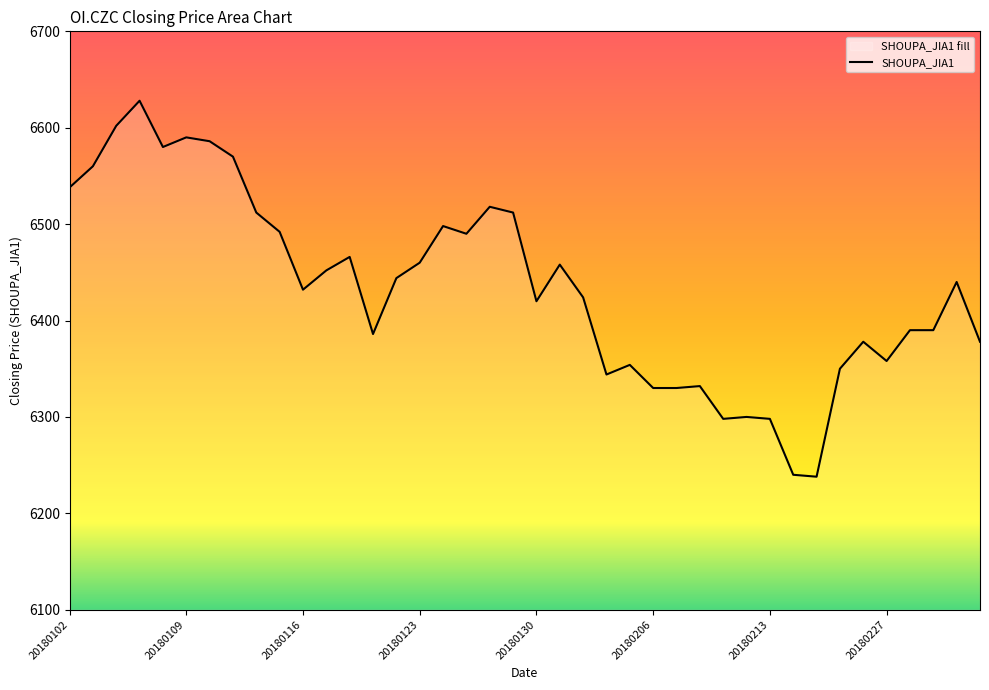

What is the minimum value shown in the chart?

6238